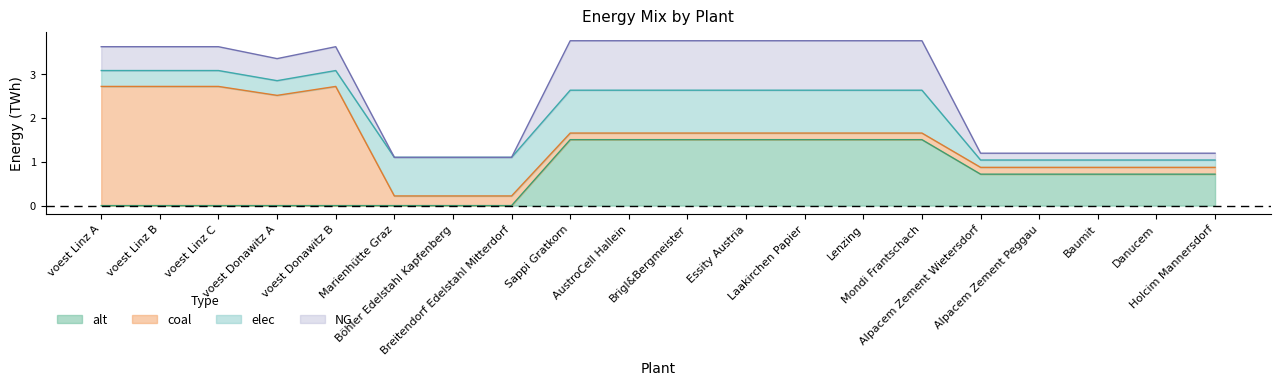

Is it true that NG equals 1.1 at AustroCell Hallein?

True